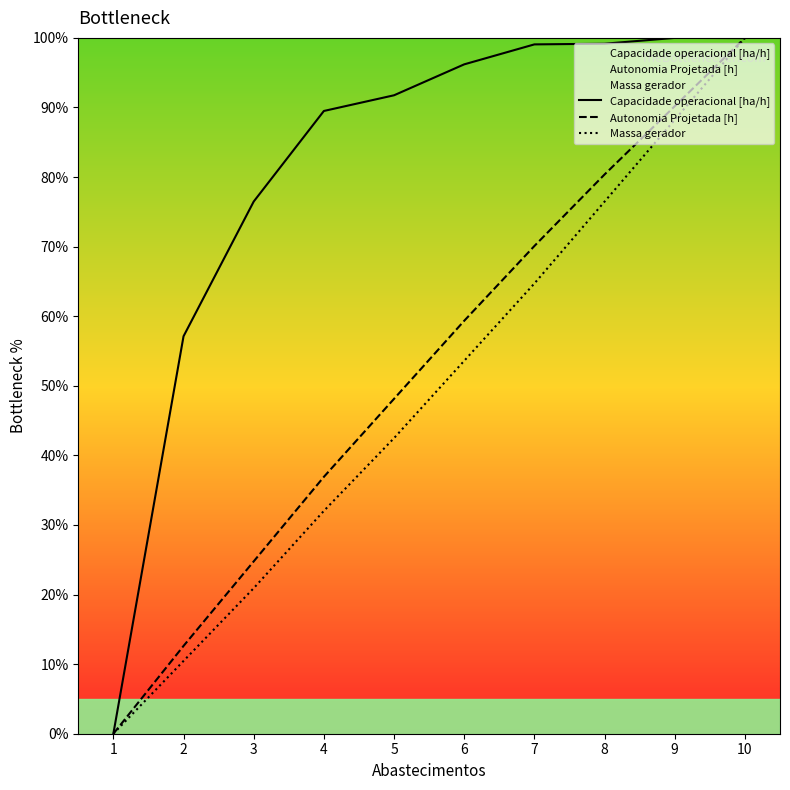

At which label does Massa gerador reach its peak?

10